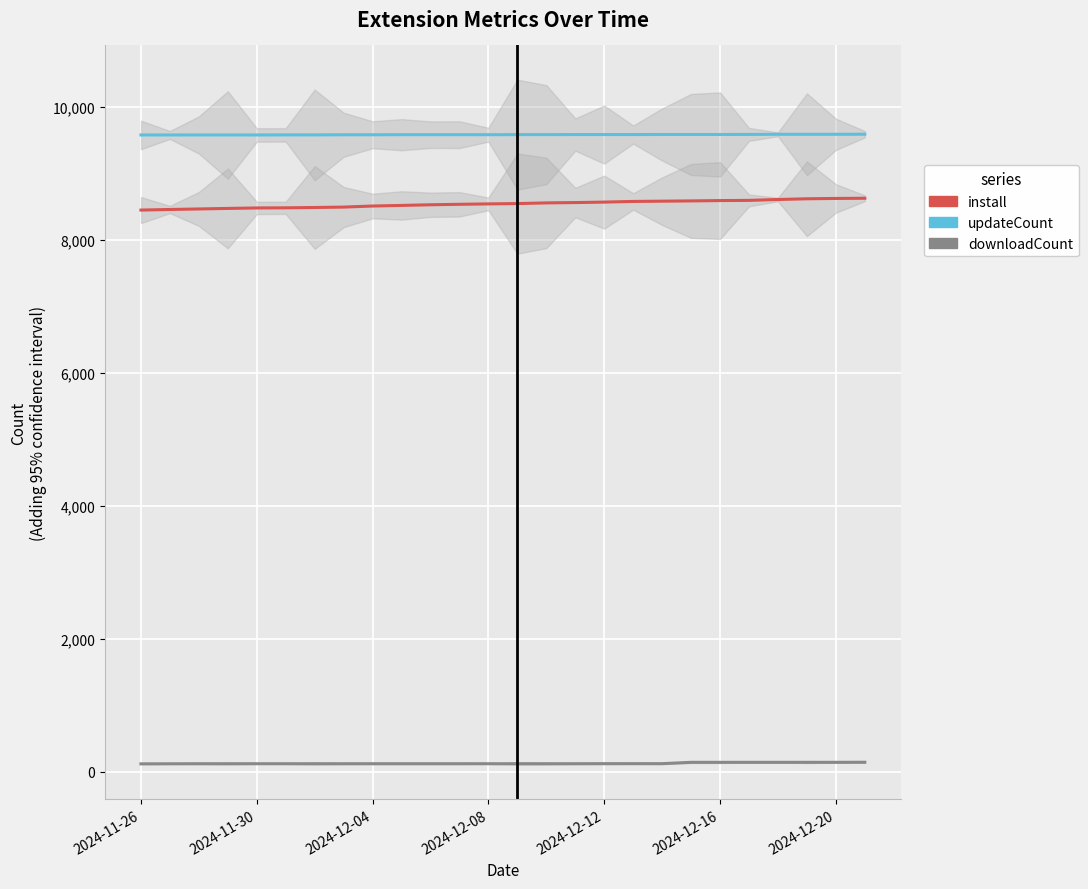

Reading left to right, what are all the values shown in this chart?

install: 8449	8458	8466	8474	8481	8483	8488	8494	8510	8519	8529	8536	8542	8547	8557	8562	8569	8579	8583	8587	8592	8595	8608	8619	8624	8627
updateCount: 9579	9579	9579	9579	9579	9580	9580	9582	9582	9583	9583	9583	9583	9584	9584	9585	9585	9585	9586	9586	9586	9587	9589	9589	9589	9590
downloadCount: 119	120	121	121	121	121	121	121	121	121	121	121	121	121	121	121	122	122	122	142	142	142	142	142	142	143